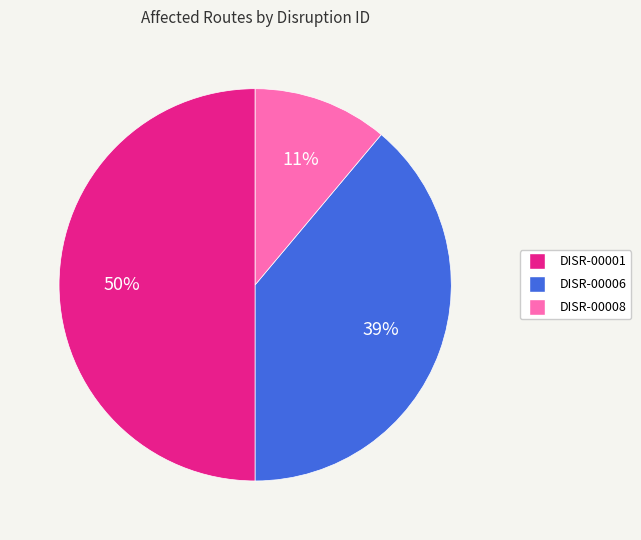

Which category has the smallest portion of the pie?

DISR-00008